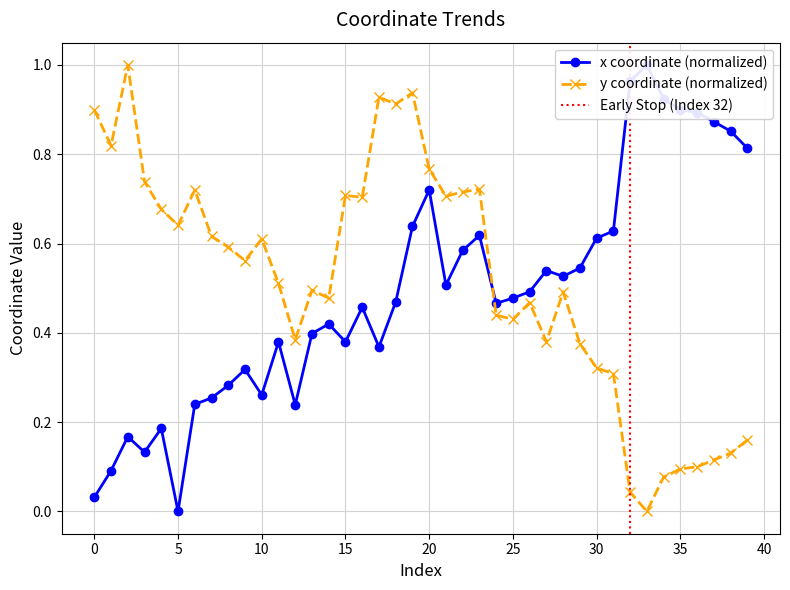

Read the y value at 23.

0.7